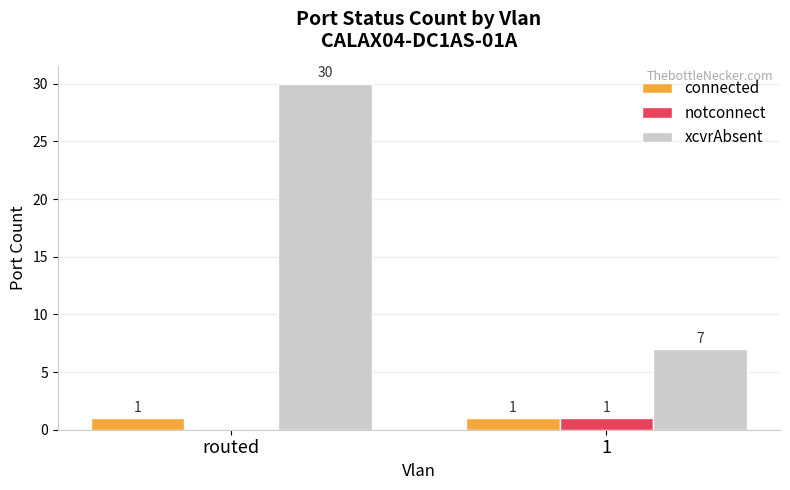

Is it true that notconnect equals 0 at routed?

True